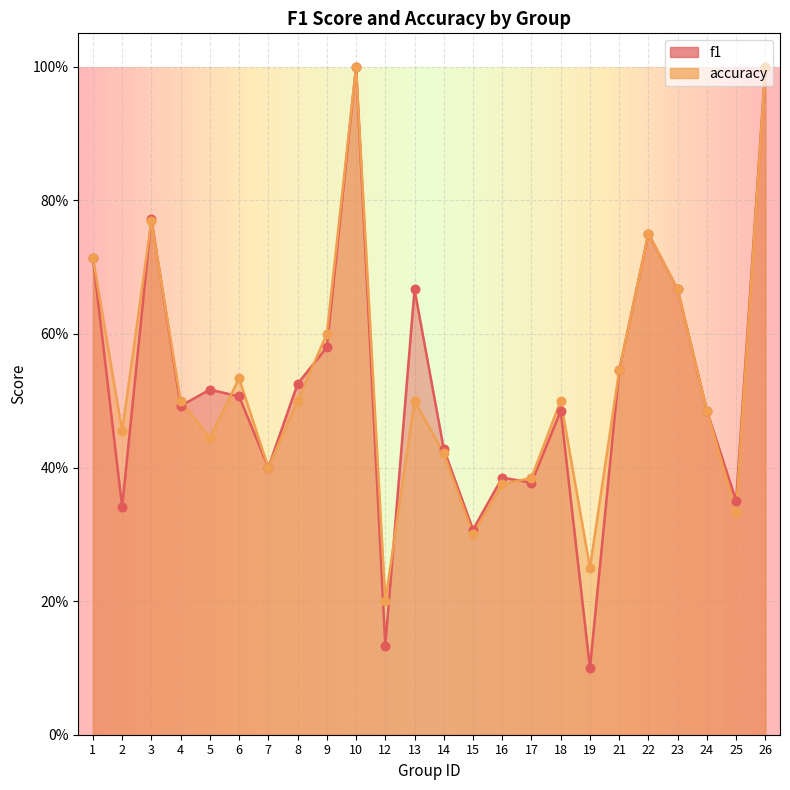

At which category is the sum across all series the highest?

10